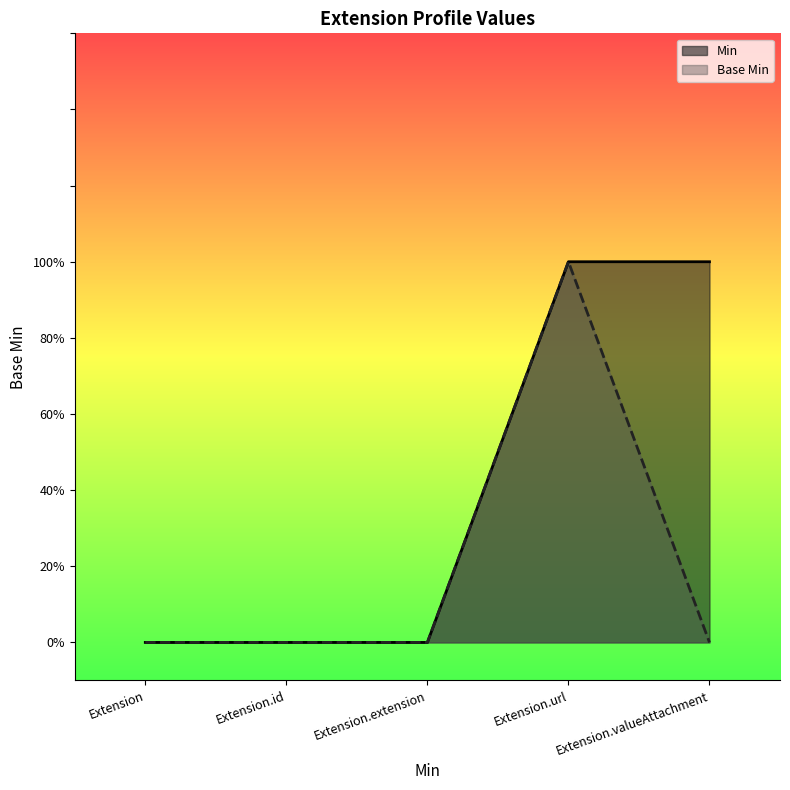

True or false: Min has more than 2 interior local peaks.

False